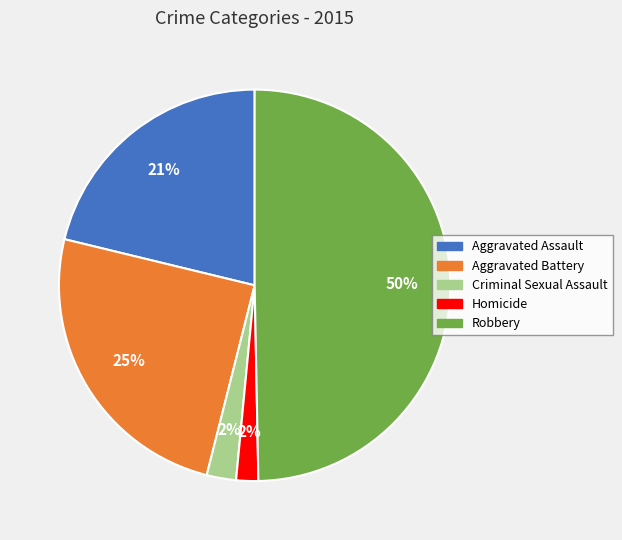

To the nearest percent, what is the difference between the Homicide and Aggravated Assault slice percentages?

19%